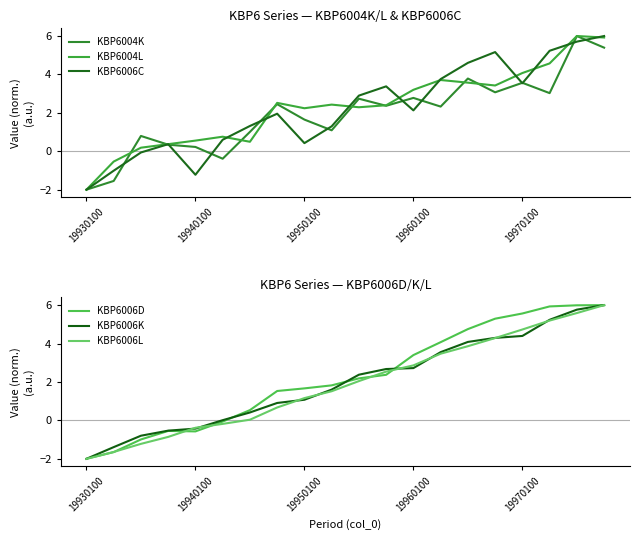

Which series has the widest spread of values?

KBP6004K